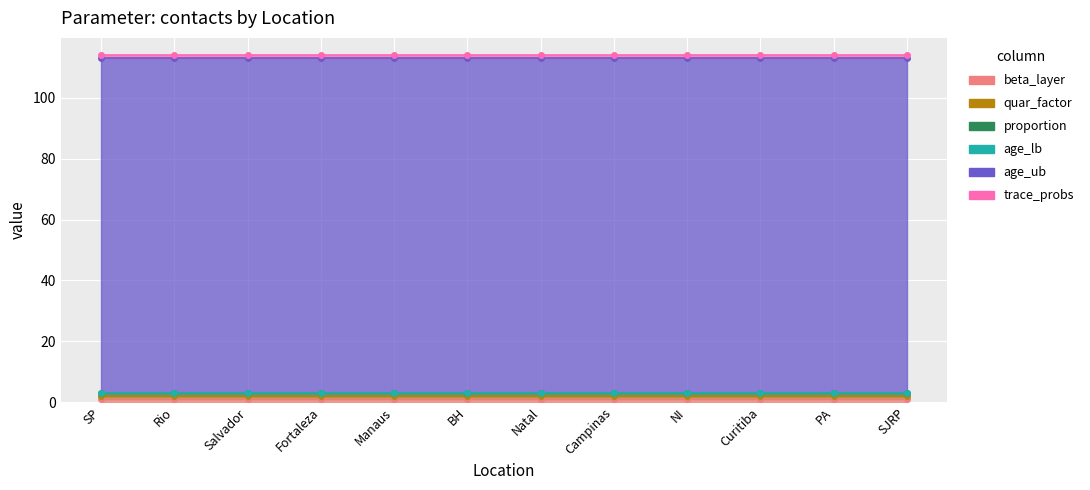

What is the difference between the highest and lowest values at NI?

110